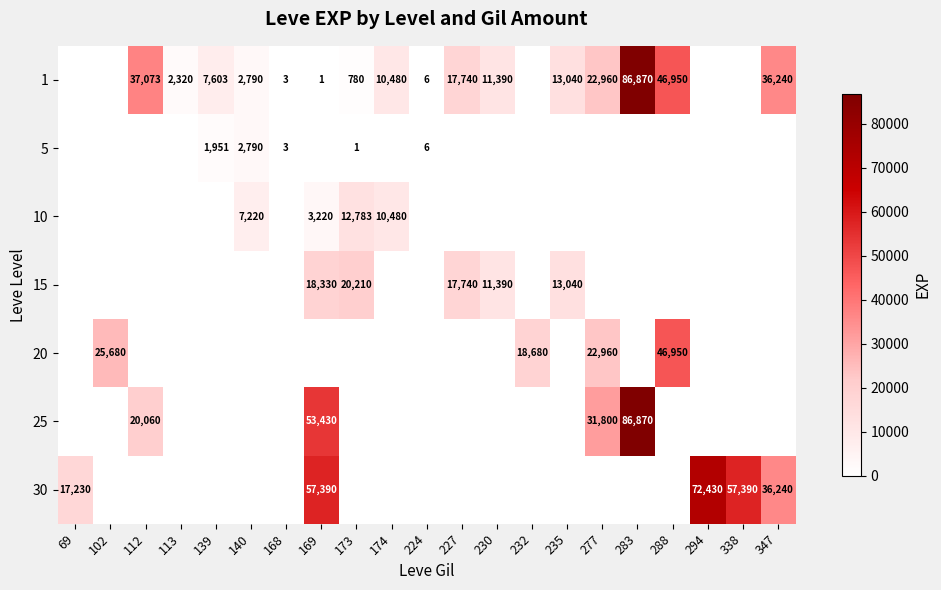

The 5 series shows 2790 at 140. True or false?

True